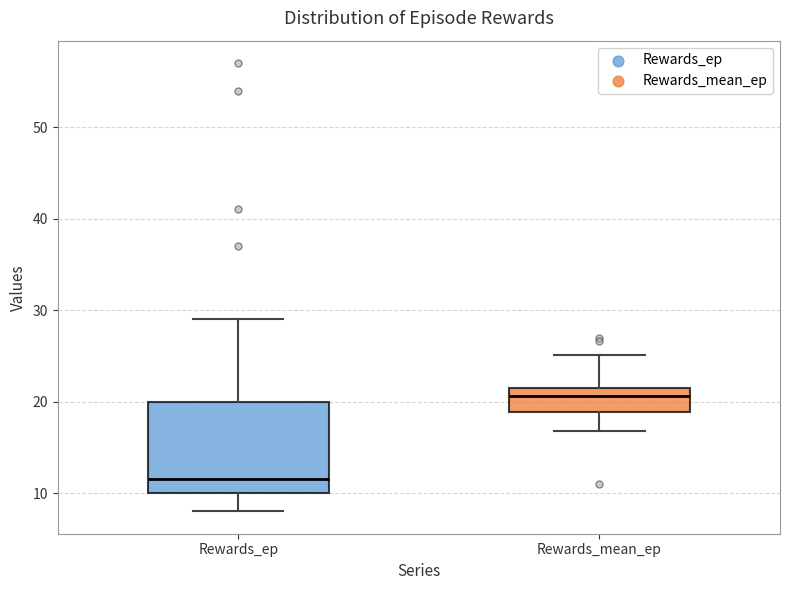

Reading left to right, transcribe this box plot: for each box, give where its median line is, the range the box spans, and where its two whiskers end, as read against the y-axis. The values are not printed on the chart, so give them approximately, as read against the axis.

Rewards_ep: median 12, box 10 to 20, whiskers 8 to 29
Rewards_mean_ep: median 21, box 19 to 22, whiskers 17 to 25